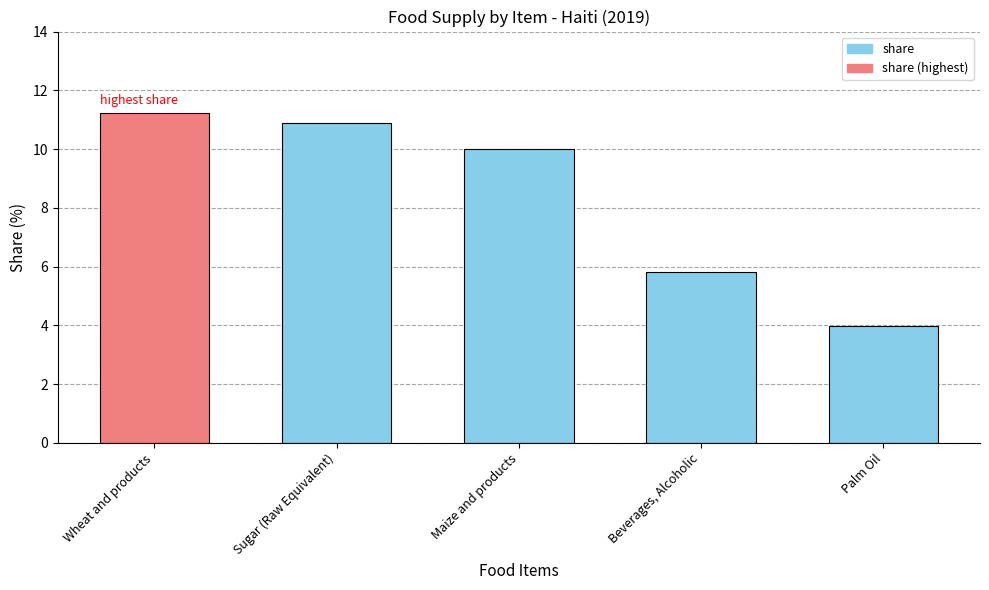

Reading left to right, list all the values displayed in this chart.

Wheat and products=11.2	Sugar (Raw Equivalent)=10.9	Maize and products=10.0	Beverages, Alcoholic=5.8	Palm Oil=4.0